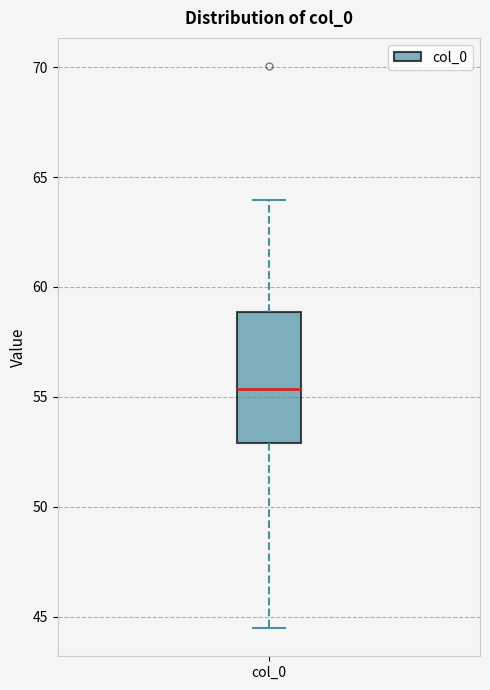

Read this box plot against the y-axis: the position of the median line, the range covered by the box, and the ends of both whiskers. The values are not printed on the chart, so give them approximately, as read against the axis.

median 55.5, box 53.0 to 59.0, whiskers 44.5 to 64.0